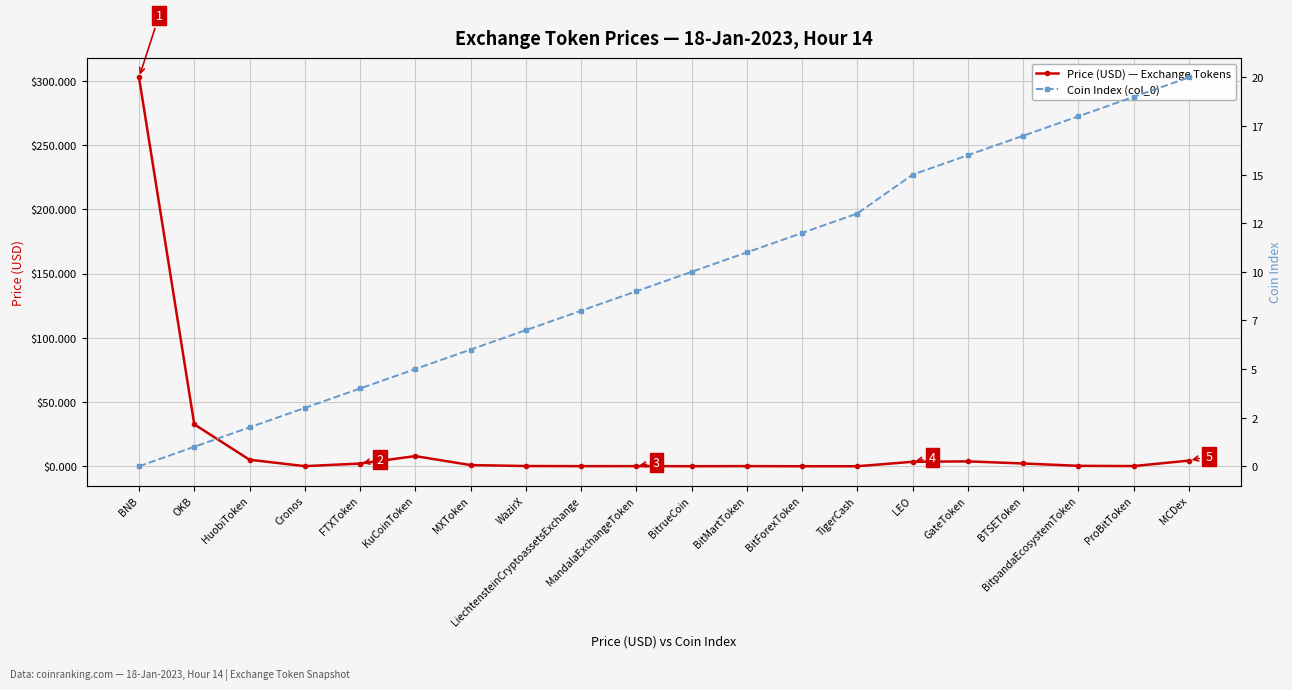

Is this an area chart (filled region under the line)?

No